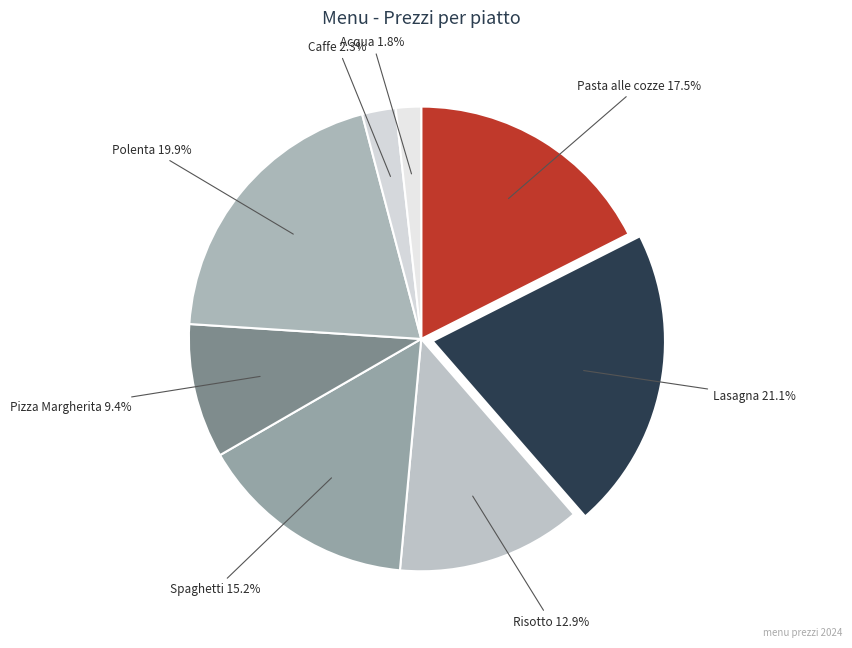

What is the total percentage of Polenta and Pasta alle cozze?

37.4%